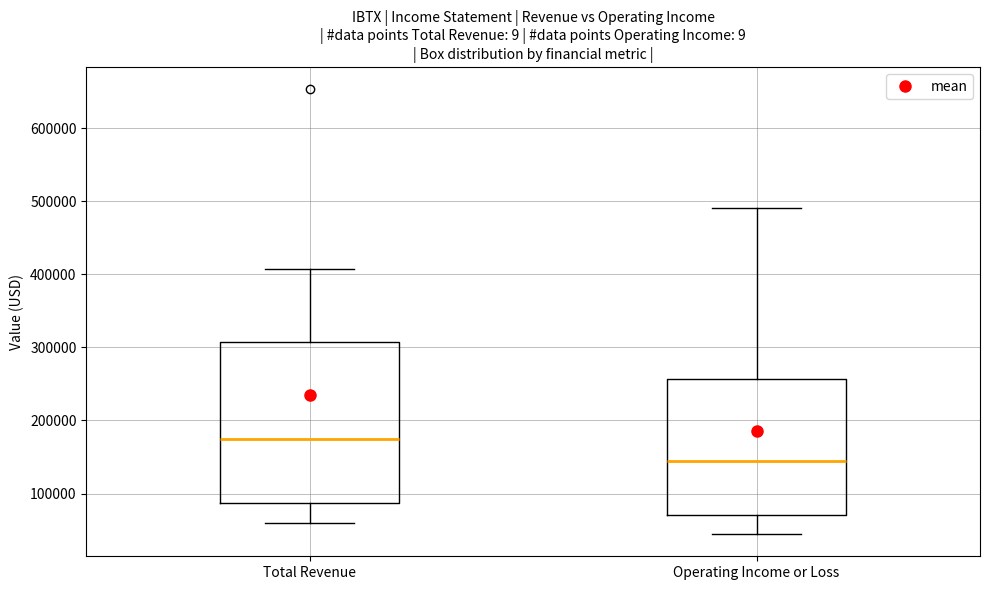

Which box has the lowest median line?

Operating Income or Loss